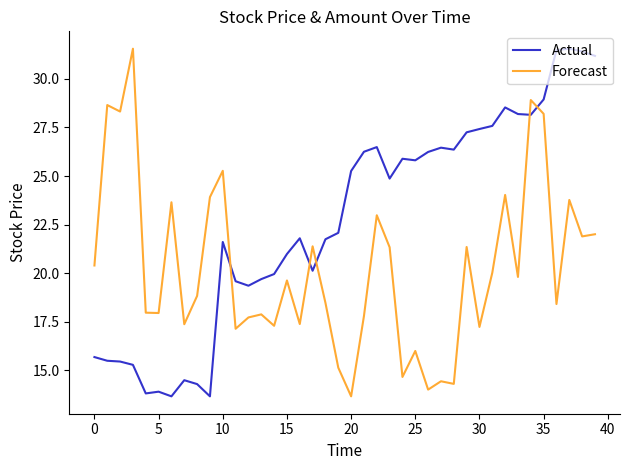

What is the smallest value displayed?

13.7